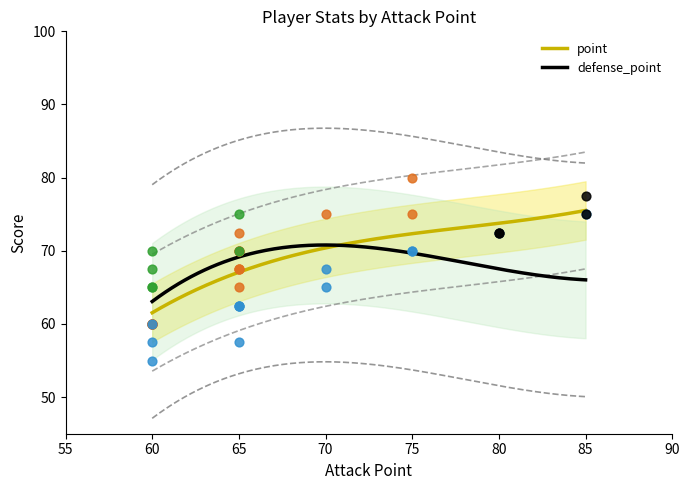

Which series reaches the maximum Y coordinate?

defense_point